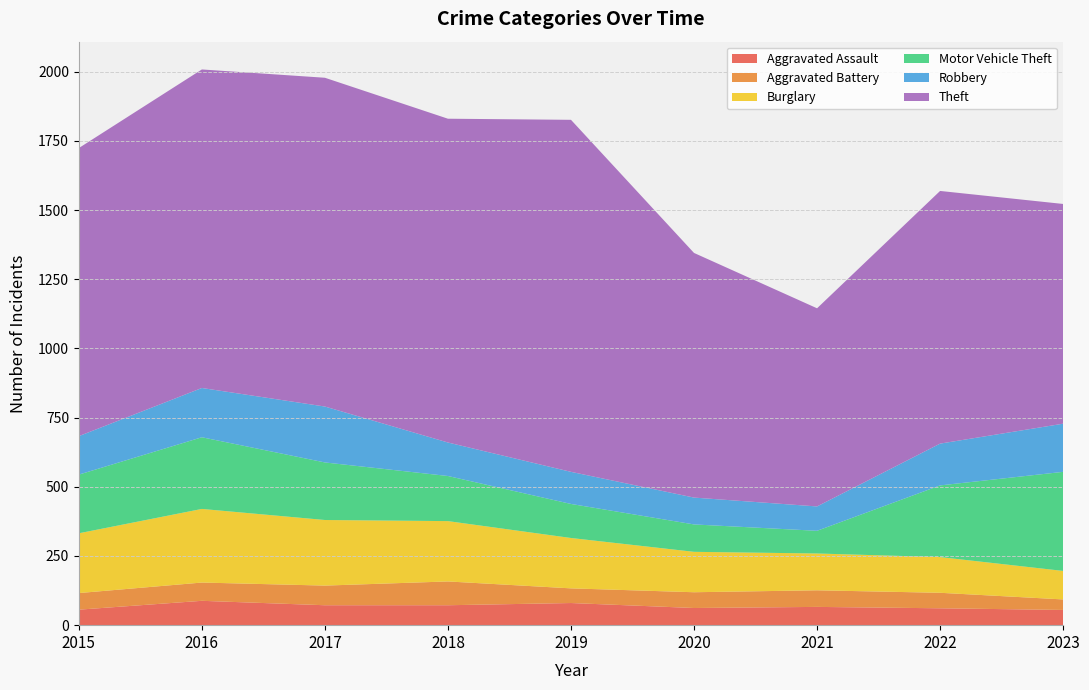

Reading left to right, extract all data points from this chart.

Aggravated Assault: 2015=56	2016=88	2017=72	2018=72	2019=80	2020=62	2021=66	2022=61	2023=55
Aggravated Battery: 2015=60	2016=66	2017=71	2018=86	2019=53	2020=57	2021=60	2022=56	2023=38
Burglary: 2015=216	2016=266	2017=237	2018=218	2019=182	2020=146	2021=133	2022=129	2023=103
Motor Vehicle Theft: 2015=212	2016=259	2017=208	2018=163	2019=123	2020=99	2021=82	2022=259	2023=358
Robbery: 2015=139	2016=178	2017=202	2018=121	2019=116	2020=97	2021=88	2022=151	2023=174
Theft: 2015=1041	2016=1151	2017=1188	2018=1170	2019=1272	2020=884	2021=716	2022=913	2023=794